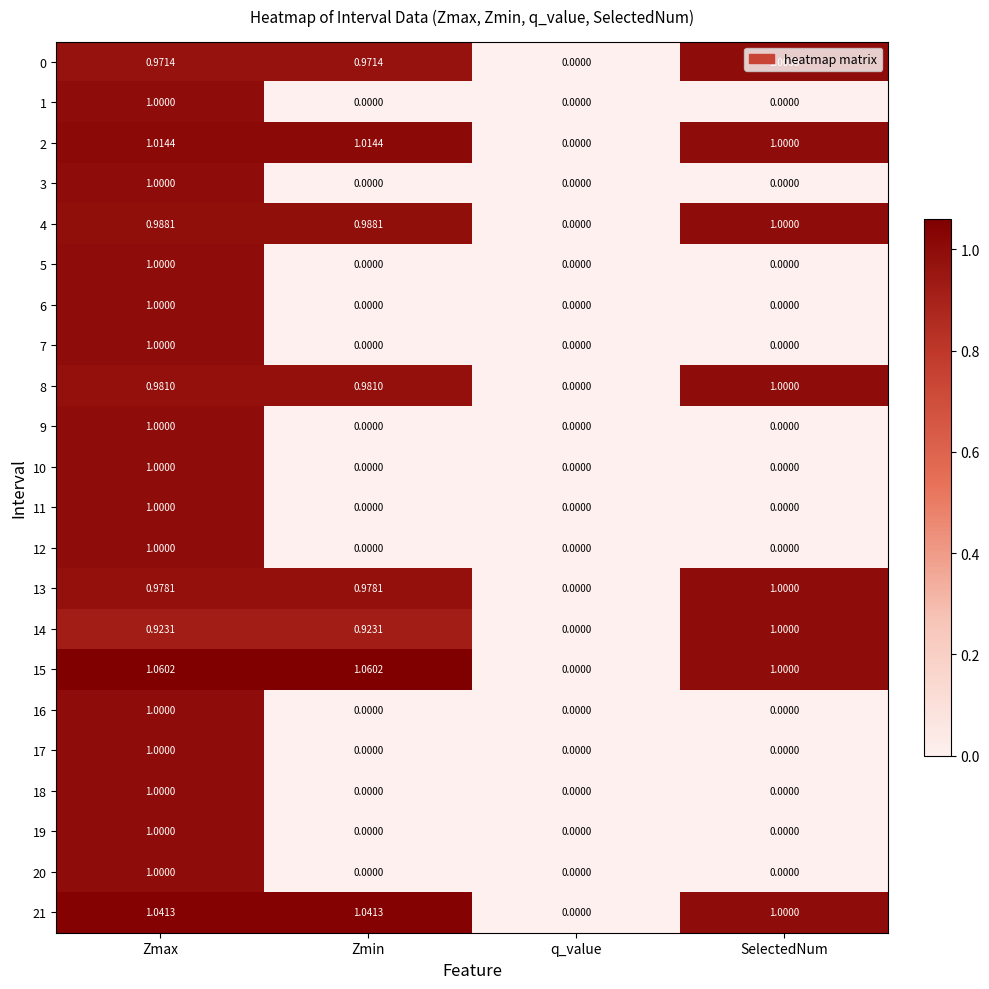

At which category is the sum across all series the highest?

Zmax